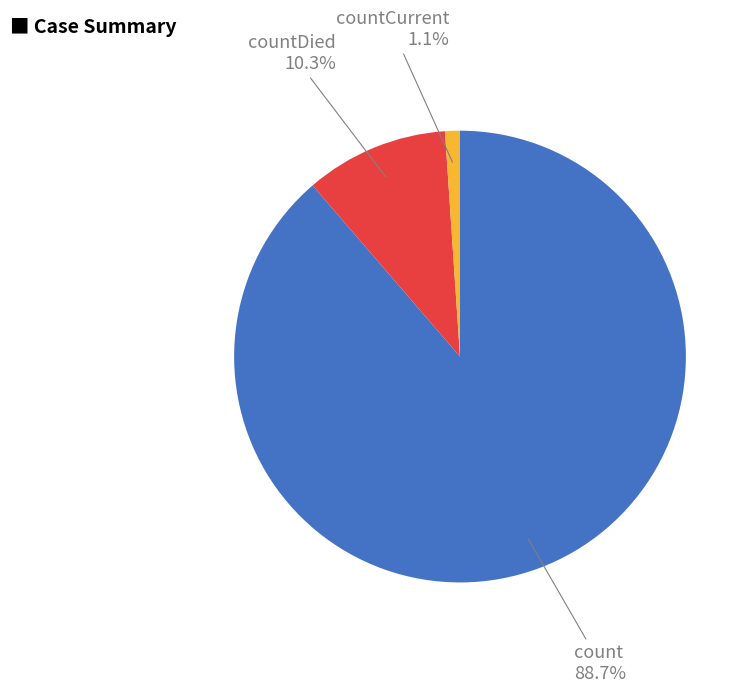

Is there a majority slice in this chart?

Yes